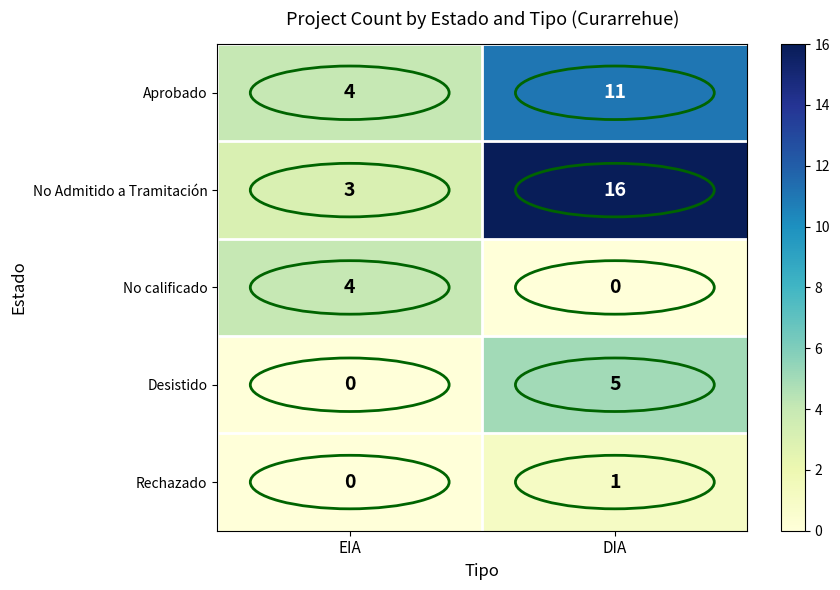

Between EIA and DIA, which series saw the biggest shift?

No Admitido a Tramitación